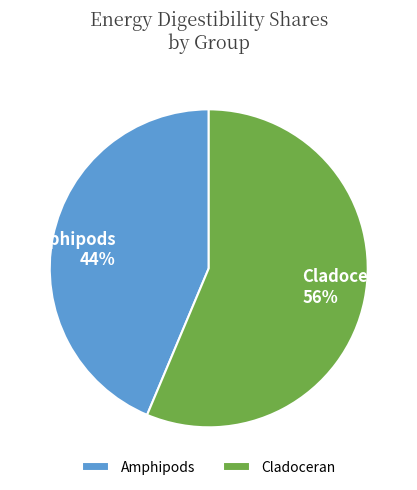

Which category has the biggest portion of the pie?

Cladoceran